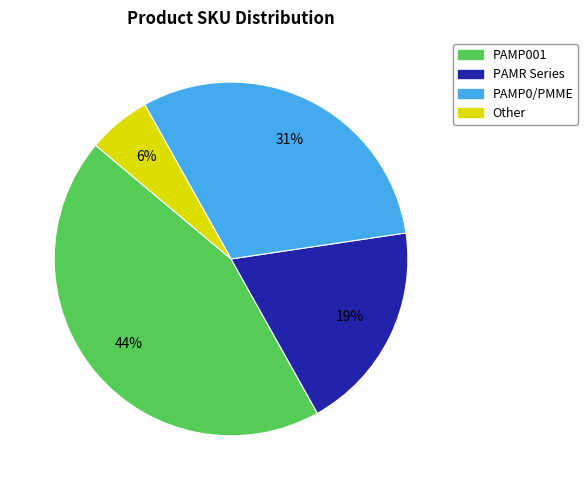

Does any single category account for the majority?

No